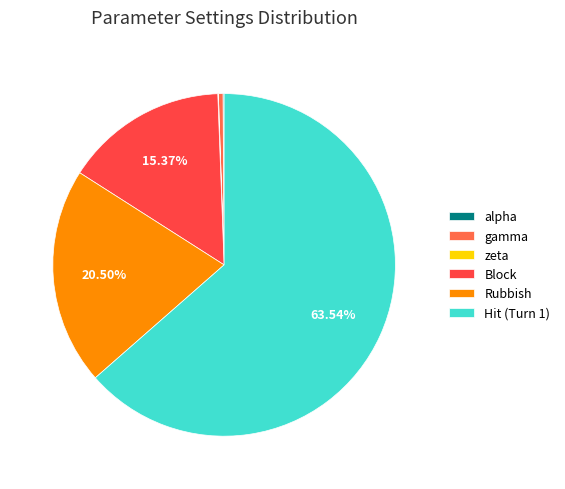

What is the ratio of the value at Rubbish to the value at Block?

1.3